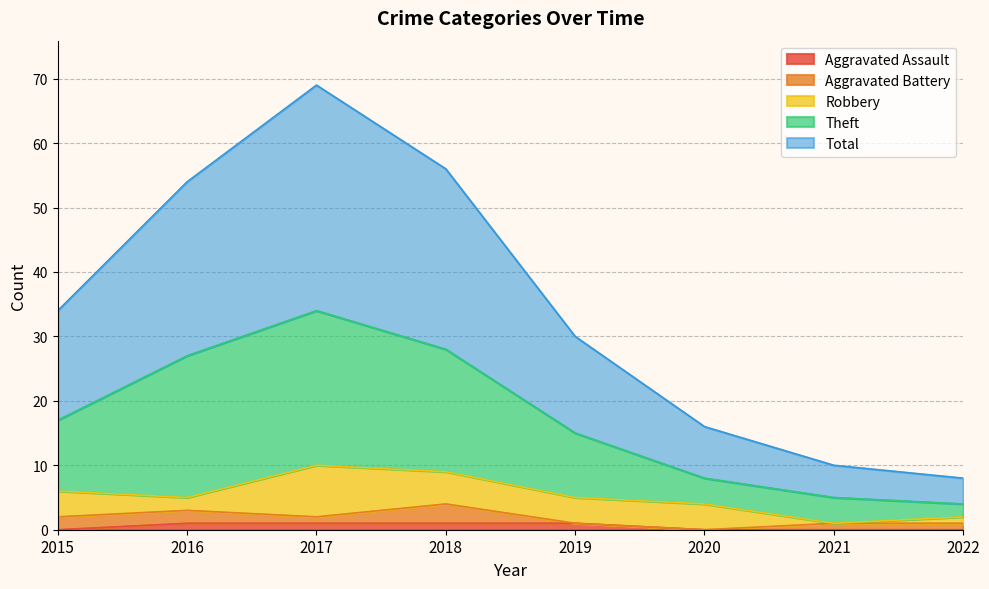

Is it true that Aggravated Assault equals 1 at 2018?

True